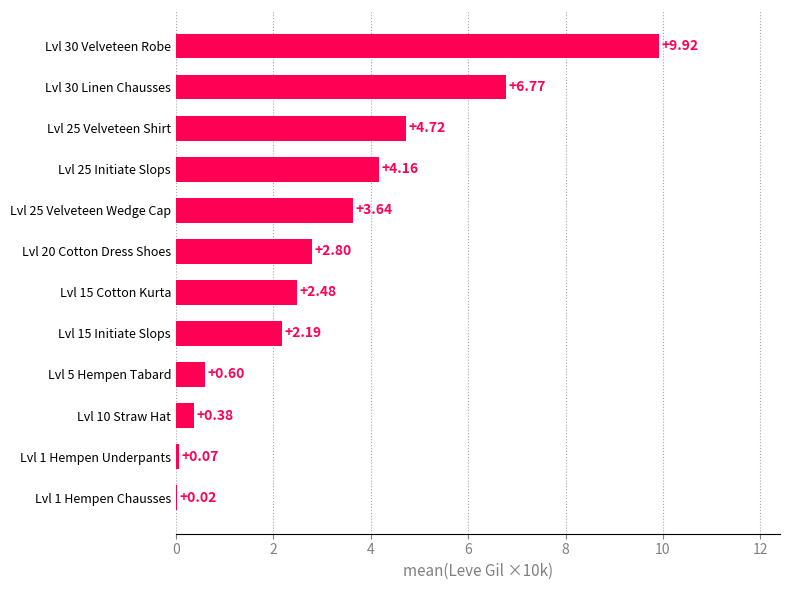

Between Lvl 1 Hempen Underpants and Lvl 5 Hempen Tabard, which is larger?

Lvl 5 Hempen Tabard